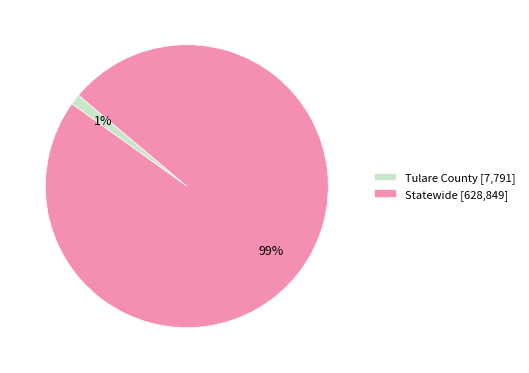

What percentage is the Statewide slice, to the nearest percent?

99%